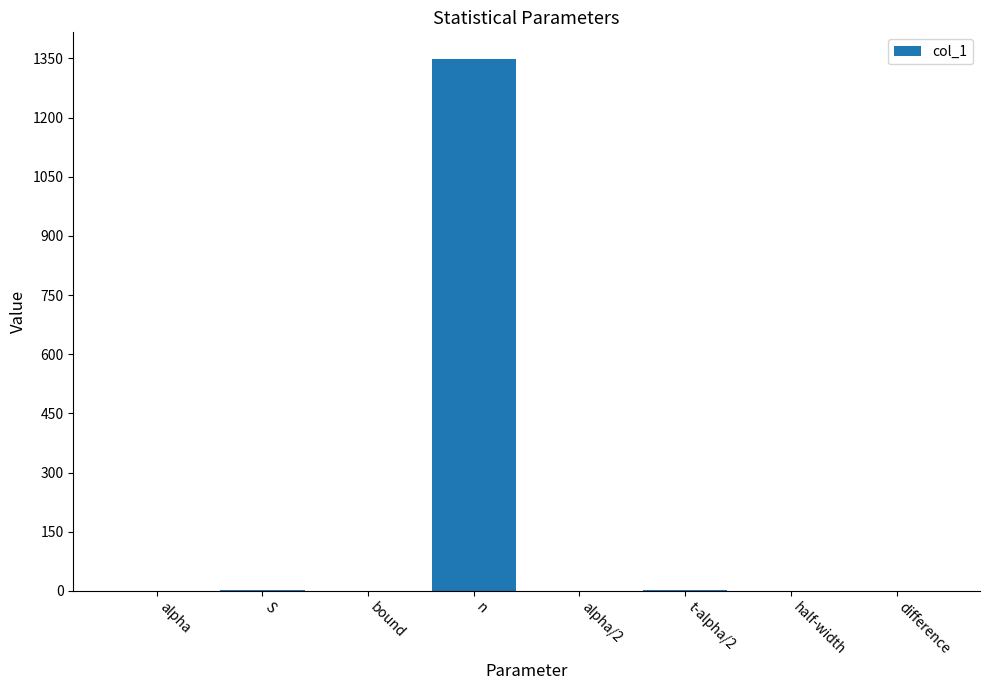

At which category does the chart reach its peak across all series?

n